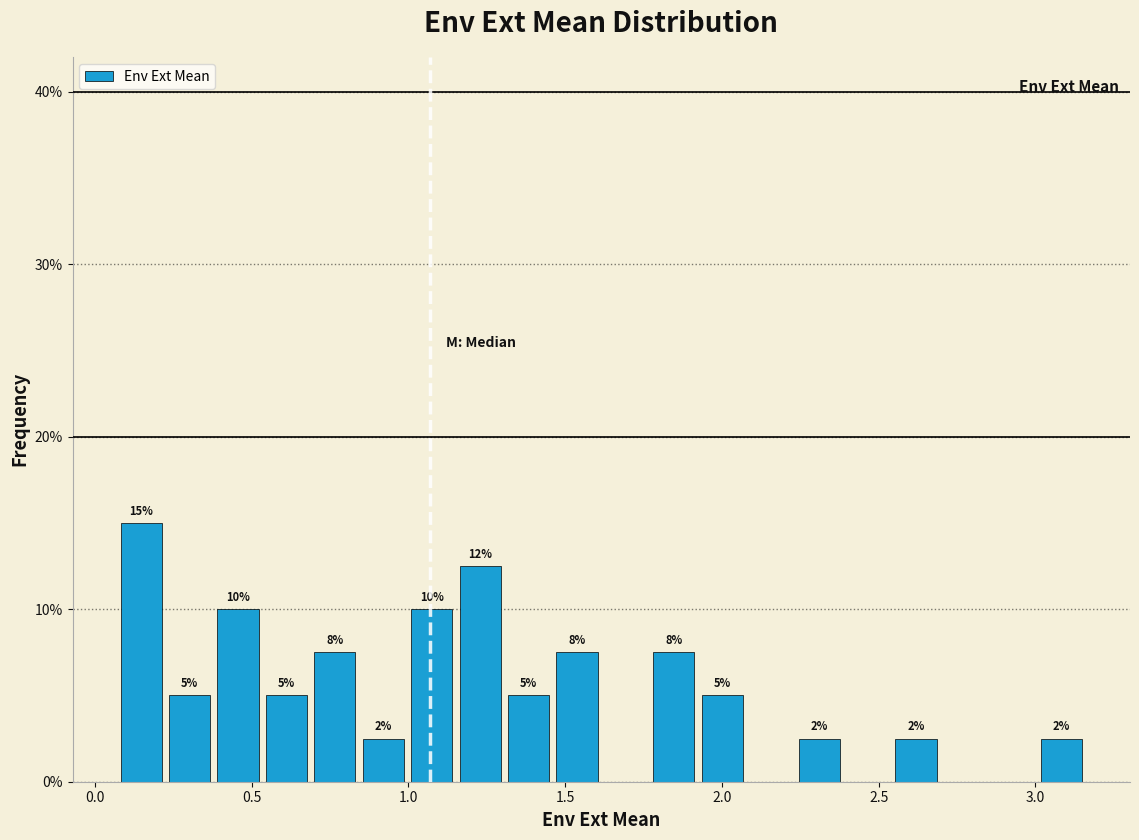

Around what value on the x-axis is the tallest bar? Give the approximate position of its centre, as read against the axis.

0.15